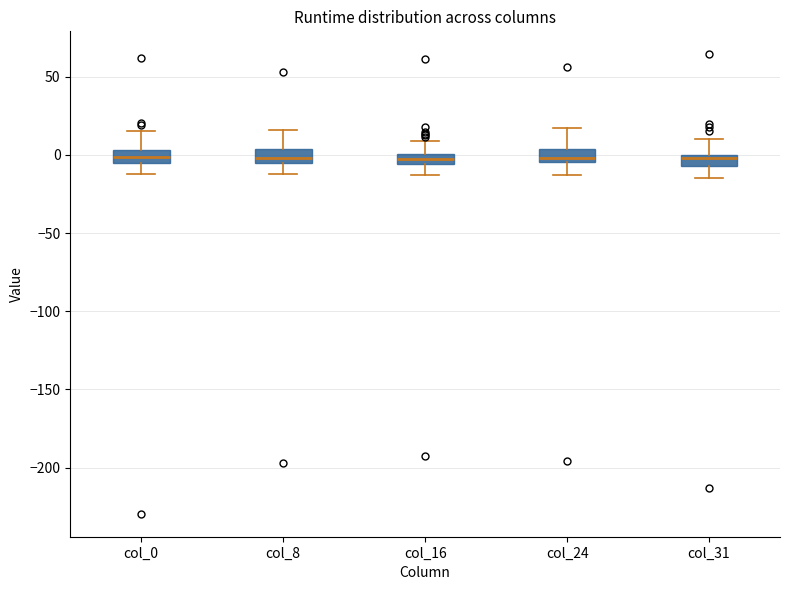

Where does the upper whisker of the box for col_8 end on the y-axis? The values are not printed on the chart, so give them approximately, as read against the axis.

15